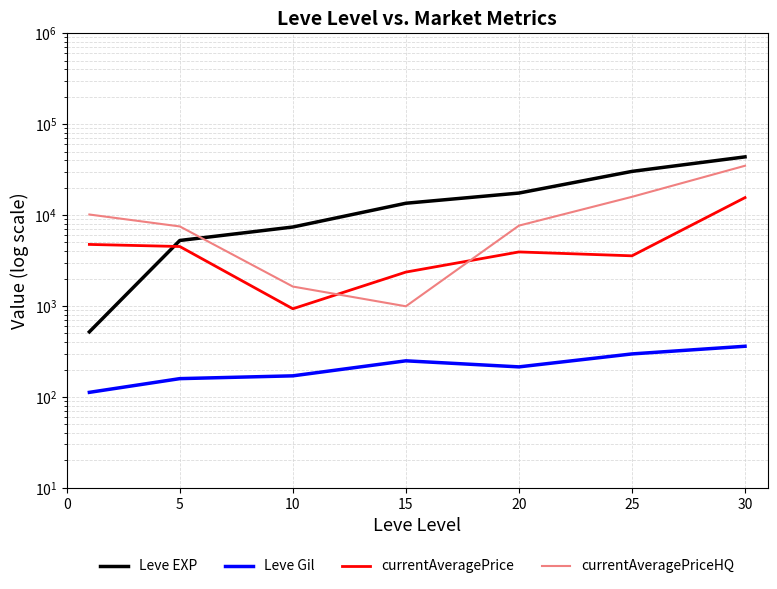

Reading left to right, transcribe all the data shown in this chart.

Leve EXP: 520.0	5261.7	7400.0	13510.0	17486.7	30270.0	43730.0
Leve Gil: 112.3	159.0	170.7	249.7	214.2	297.3	361.0
currentAveragePrice: 4760.0	4515.3	933.0	2362.8	3935.8	3567.3	15580.5
currentAveragePriceHQ: 10157.0	7509.5	1638.0	993.5	7664.0	15894.0	34913.0